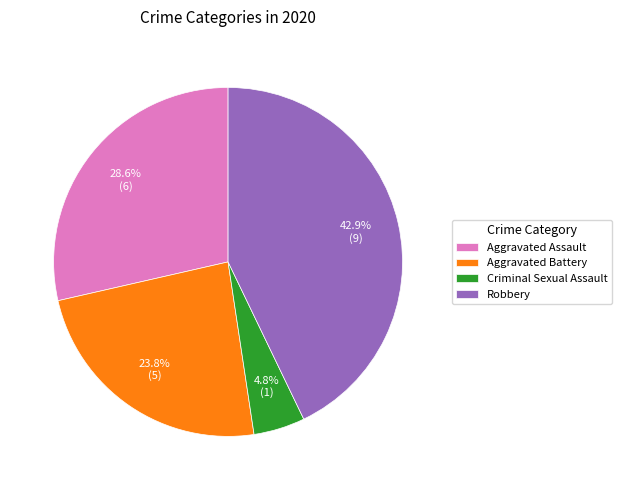

What is the smallest slice in the pie chart?

Criminal Sexual Assault